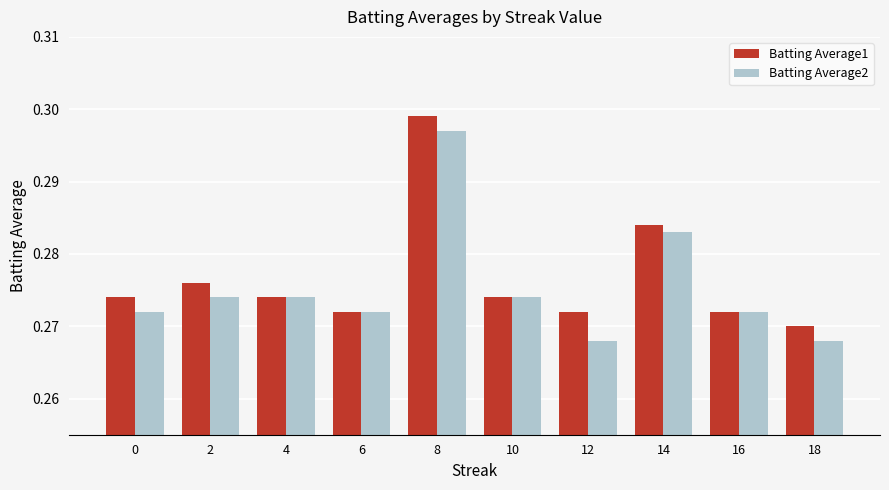

At which label does Batting Average1 reach its peak?

8